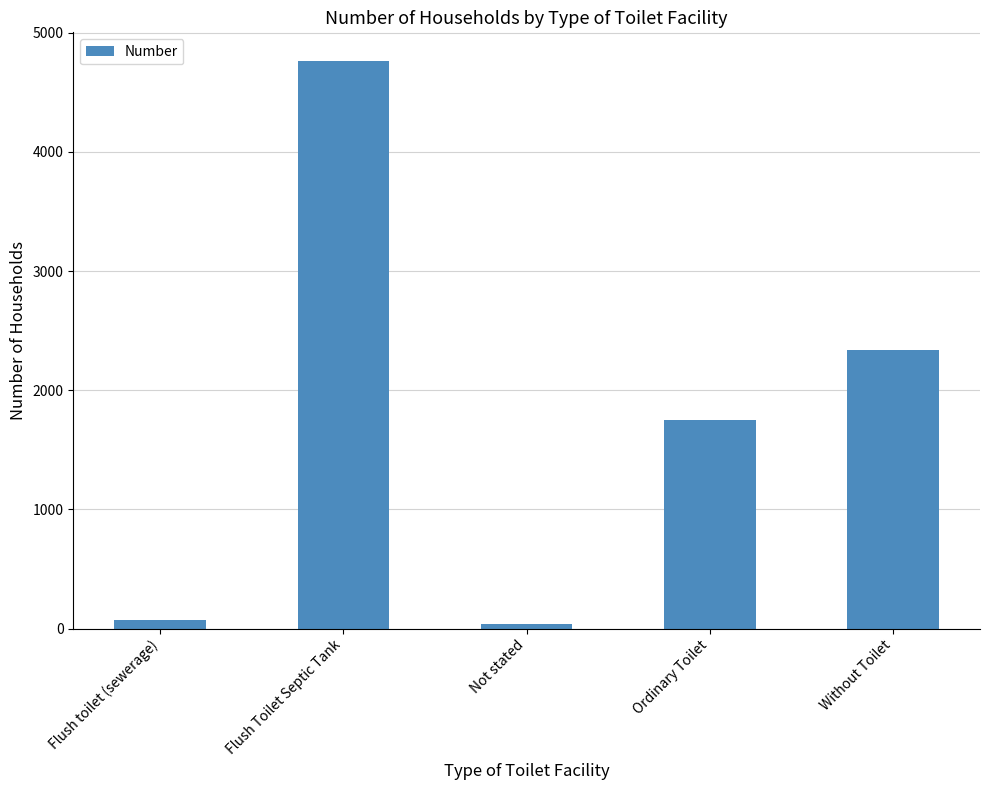

What position from the left is Flush Toilet Septic Tank?

2